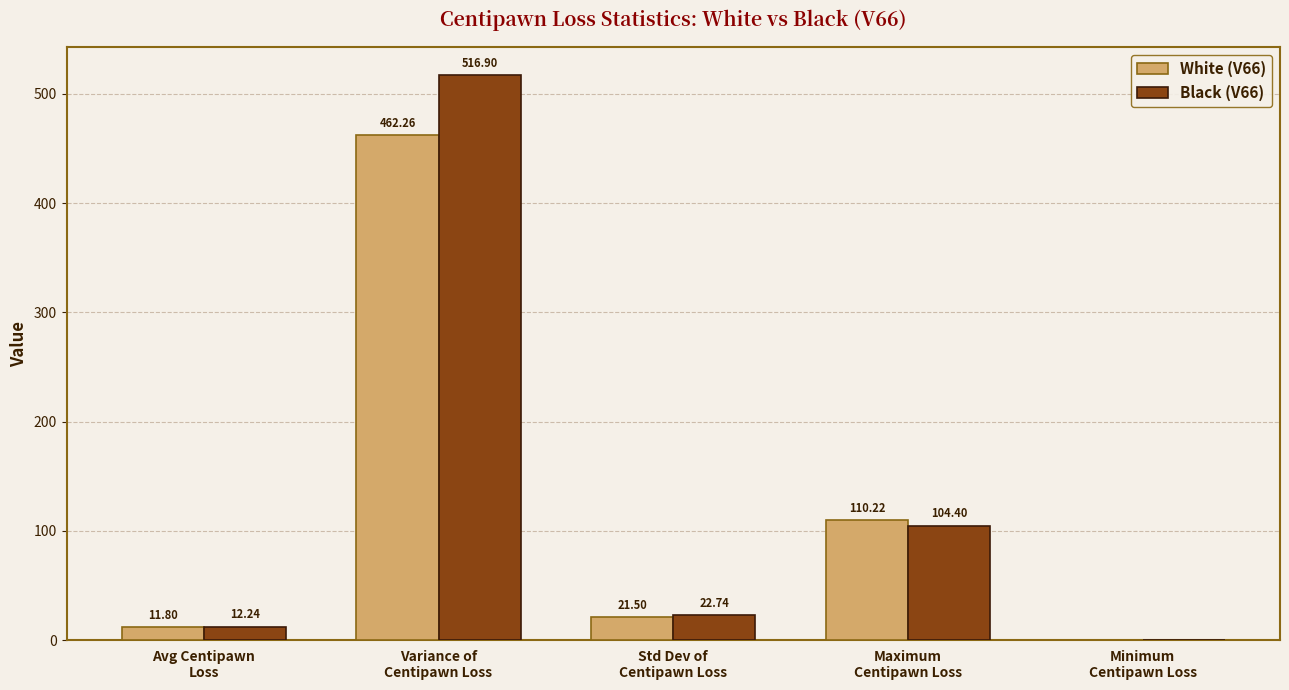

Reading left to right, extract all data points from this chart.

White (V66): 11.8	462.3	21.5	110.2	0.0
Black (V66): 12.2	516.9	22.7	104.4	0.0